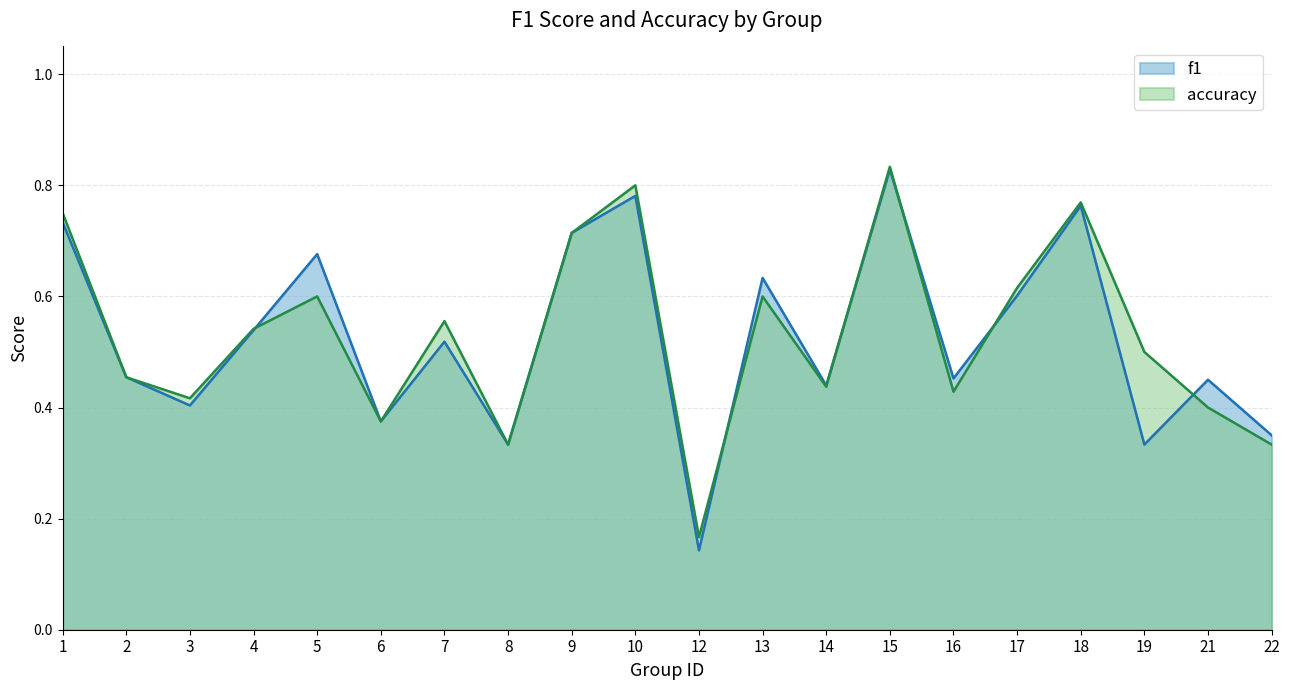

True or false: f1 and accuracy intersect in this chart.

True